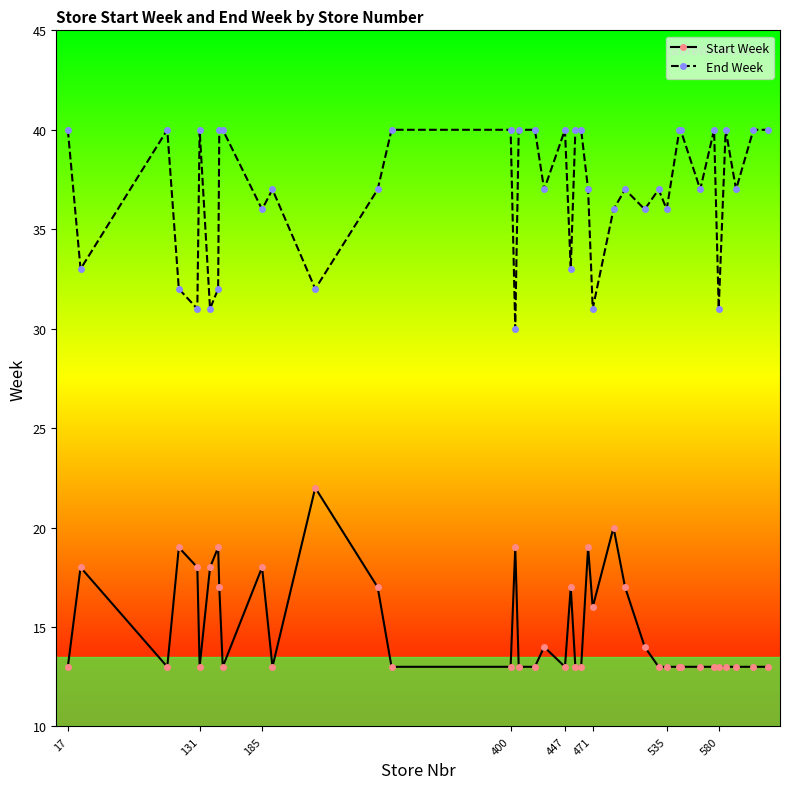

True or false: Start Week has more than 1 interior local peaks.

True